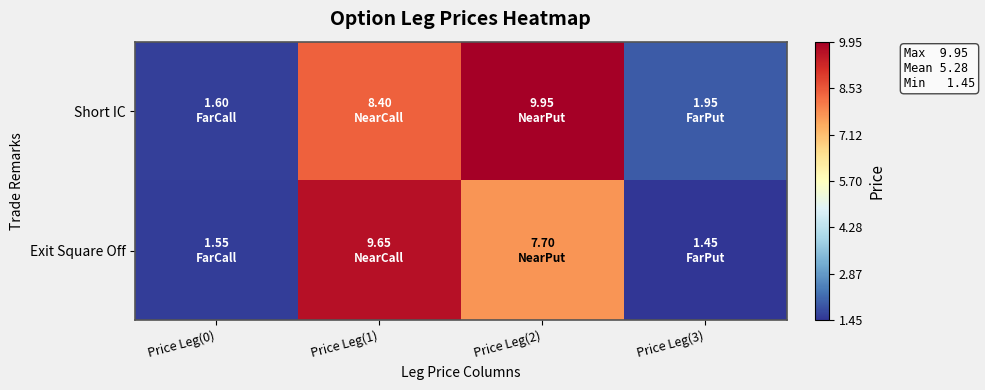

Which series has the widest spread of values?

Short IC